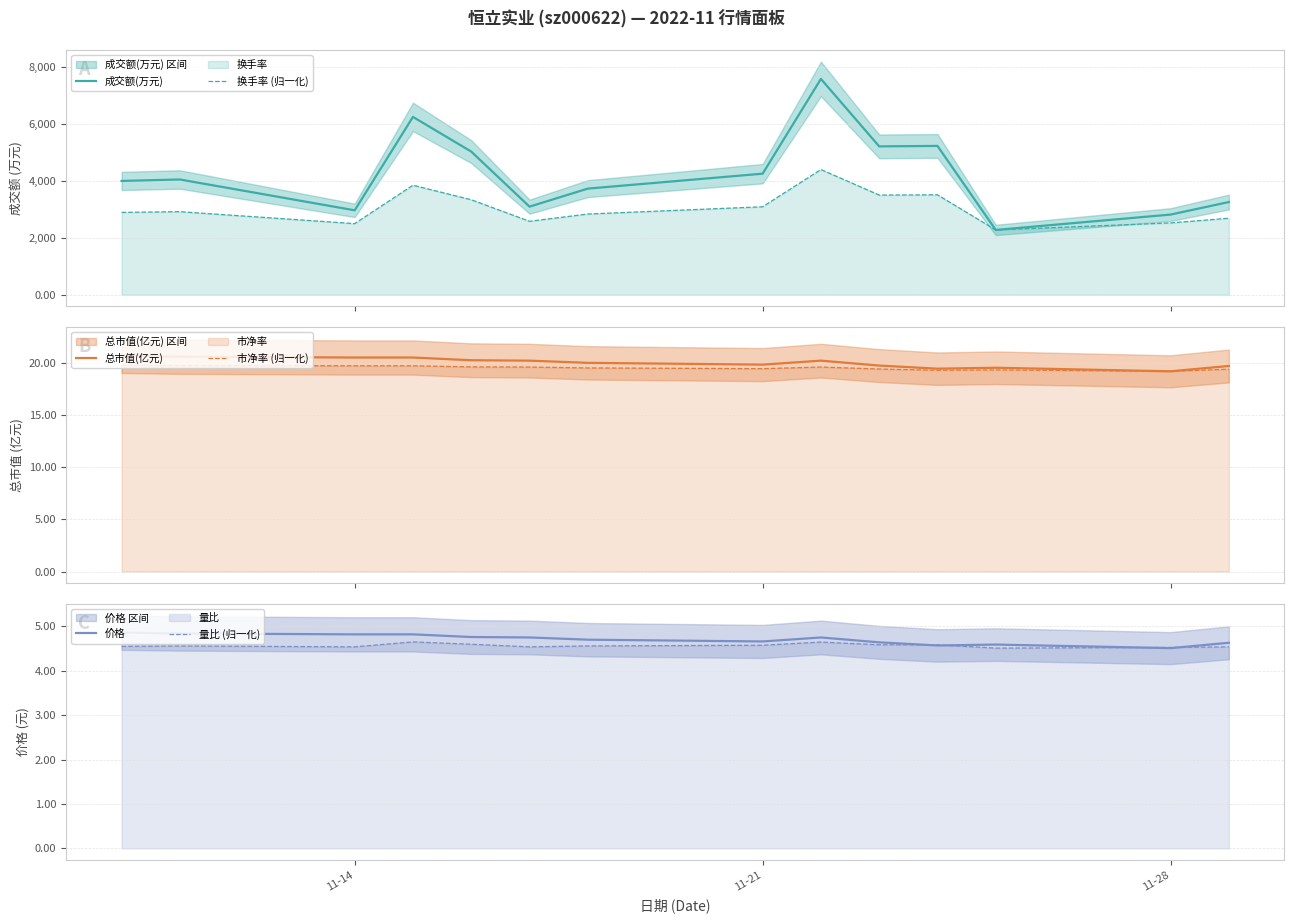

What is the maximum value for 成交额(万元)?

7586.0